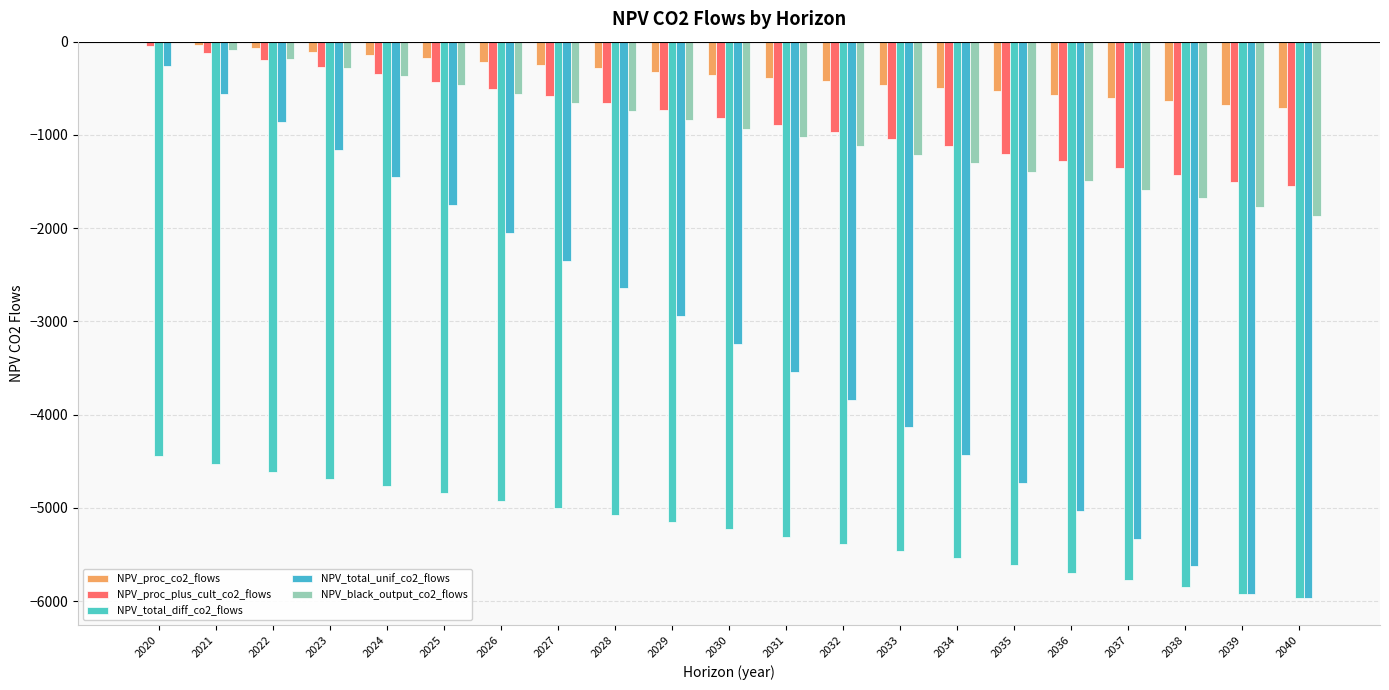

What is the sum of the NPV_total_unif_co2_flows values at 2036 and 2039?

-10956.4